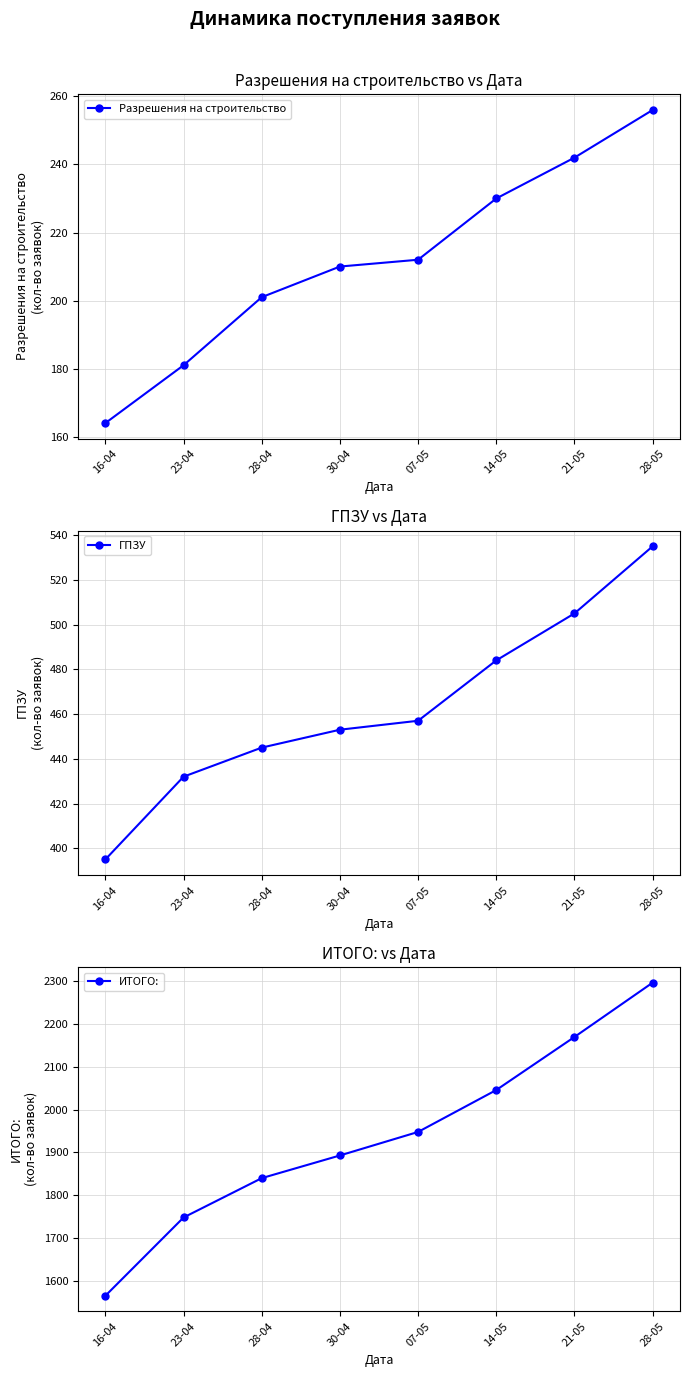

Where does the ИТОГО: series first go above 1948?

14-05